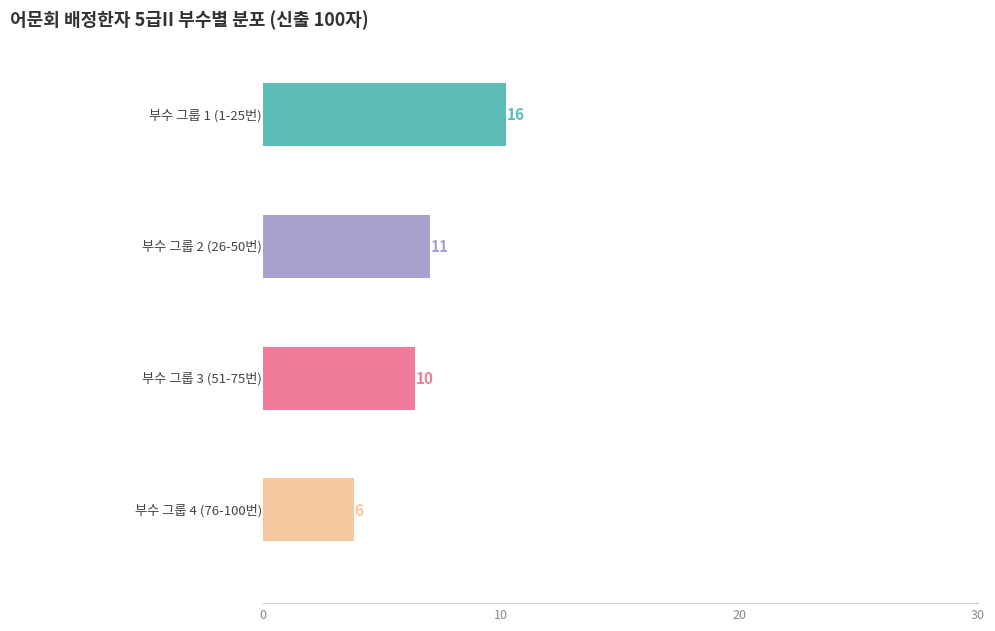

What are all the series names shown in the legend?

부수 그룹 1 (1-25번), 부수 그룹 2 (26-50번), 부수 그룹 3 (51-75번), 부수 그룹 4 (76-100번)